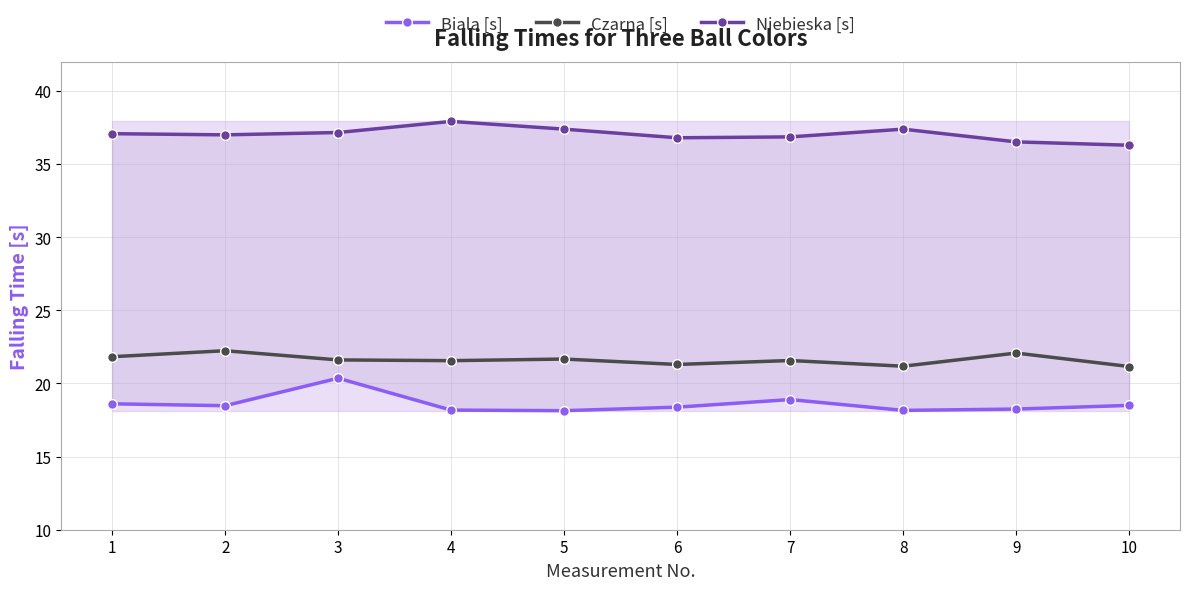

What is the total value across all series at 1?

77.5